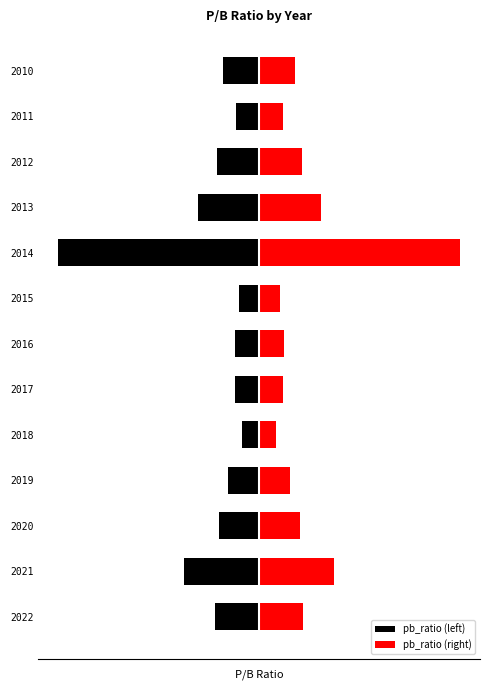

The pb_ratio (right) series shows 3.6 at 10. True or false?

False